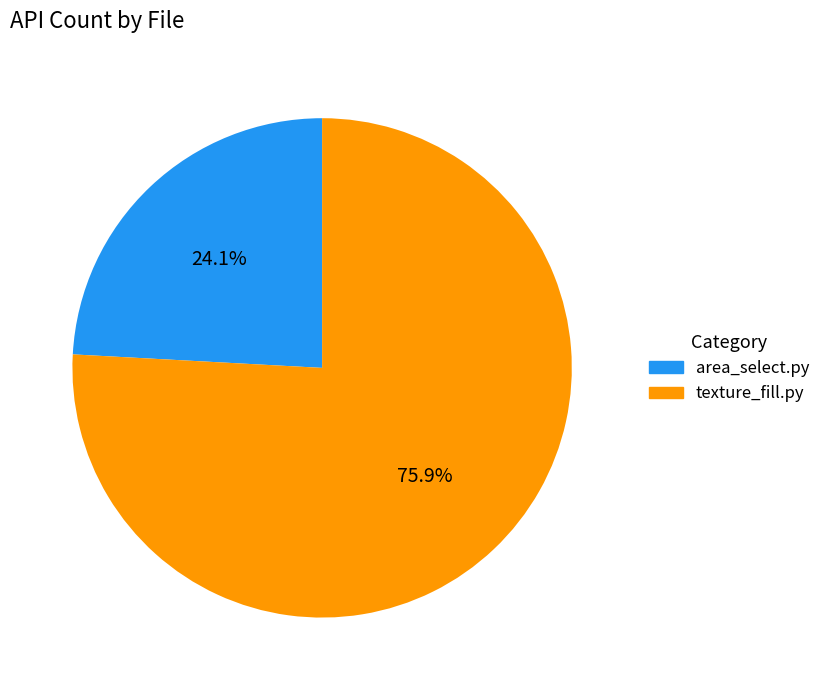

Count the number of slices in the pie.

2